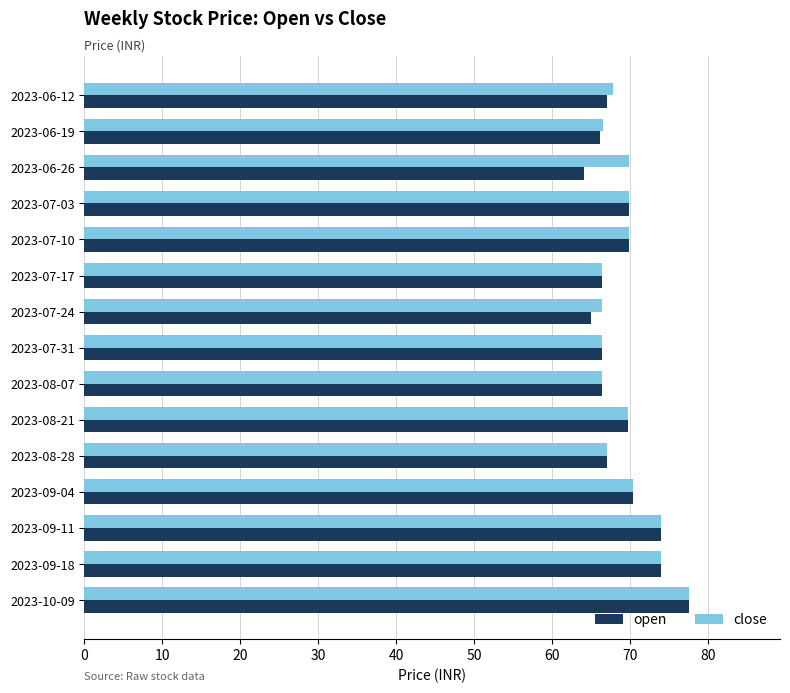

What is the difference between the second highest and second lowest values in the close series?

7.5